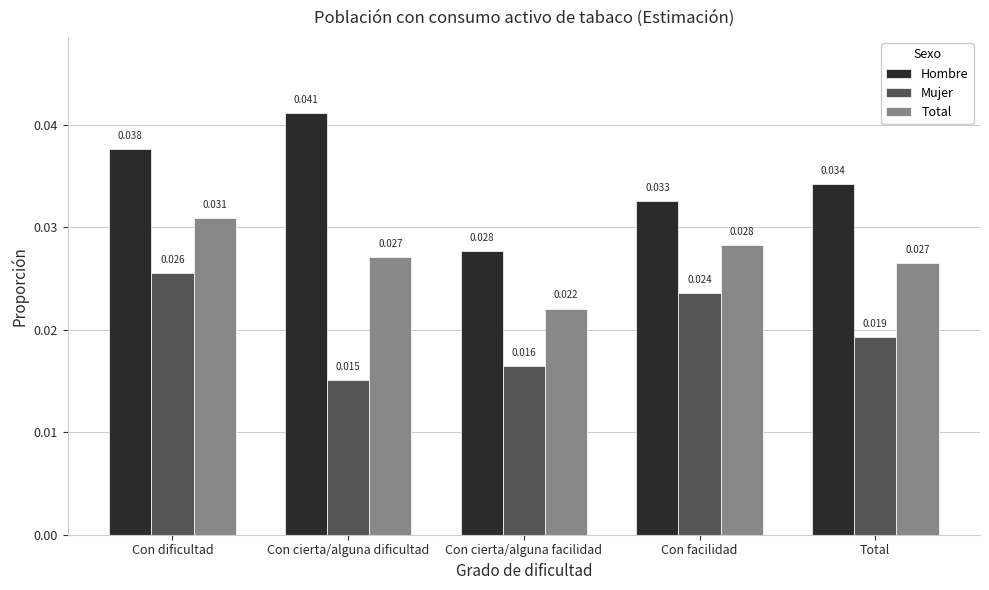

Are the bars horizontal?

No